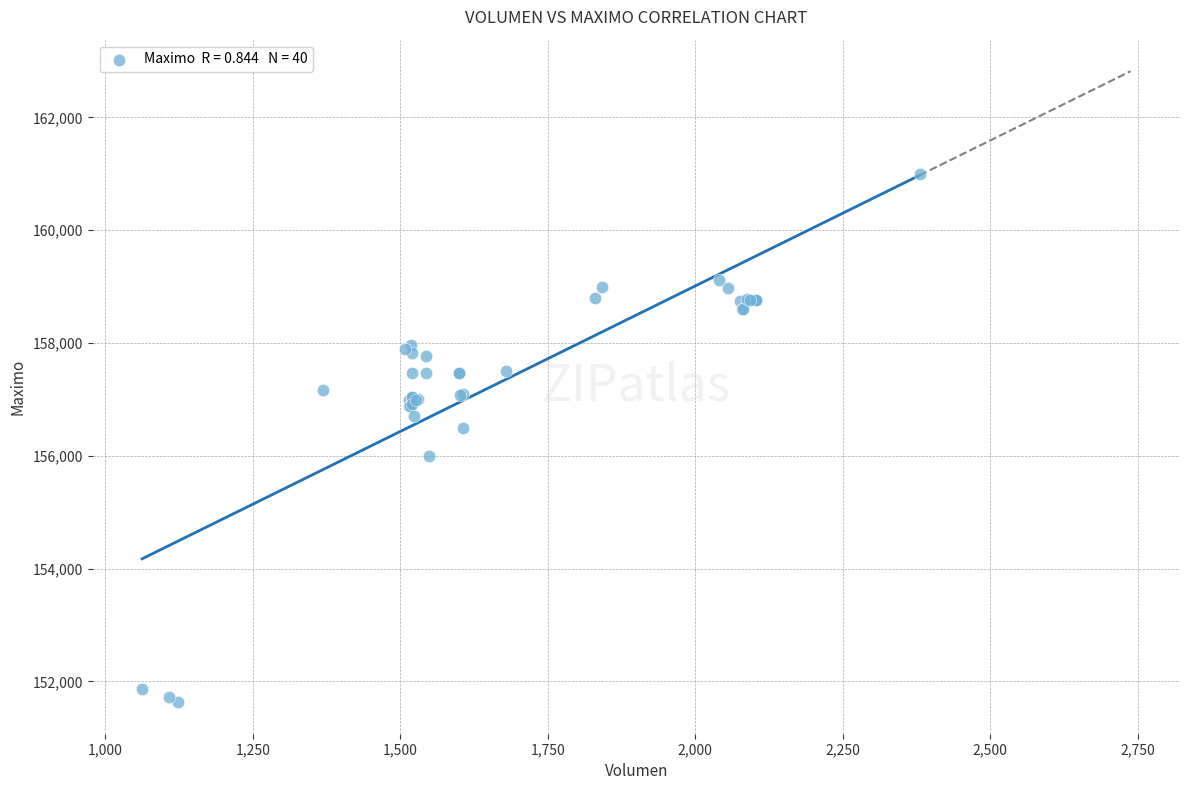

What Y value in the scatter plot is closest to 156316?

156500